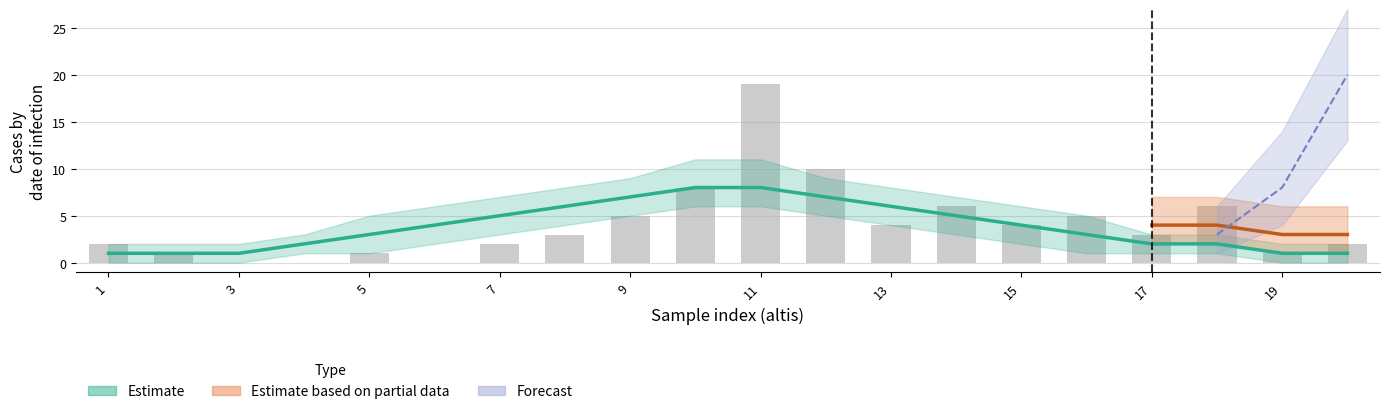

Where is the data nearest to the value 9?

19